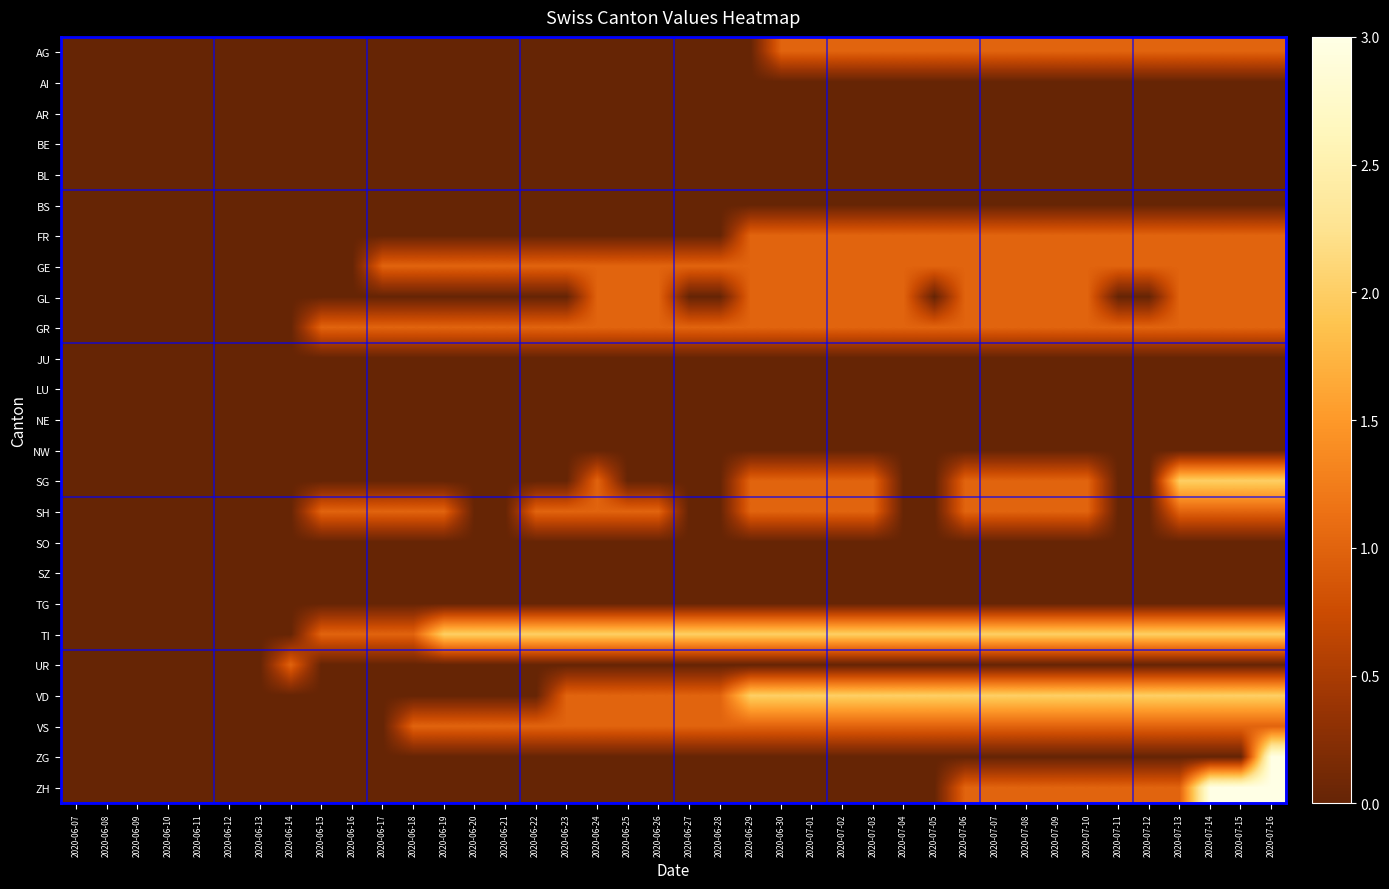

What is the spread (max minus min) of values at 2020-07-04?

2